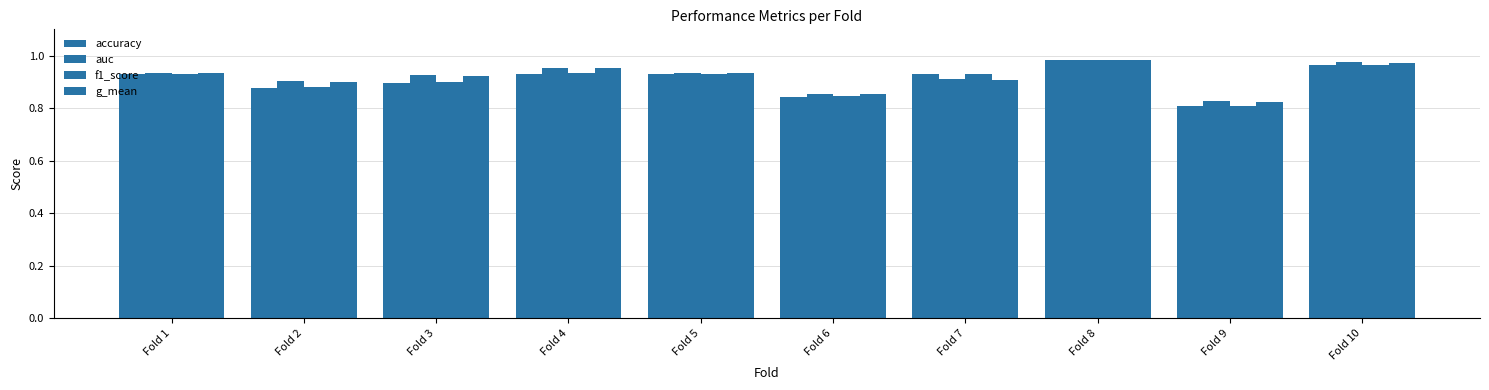

How many series are shown in this chart?

4